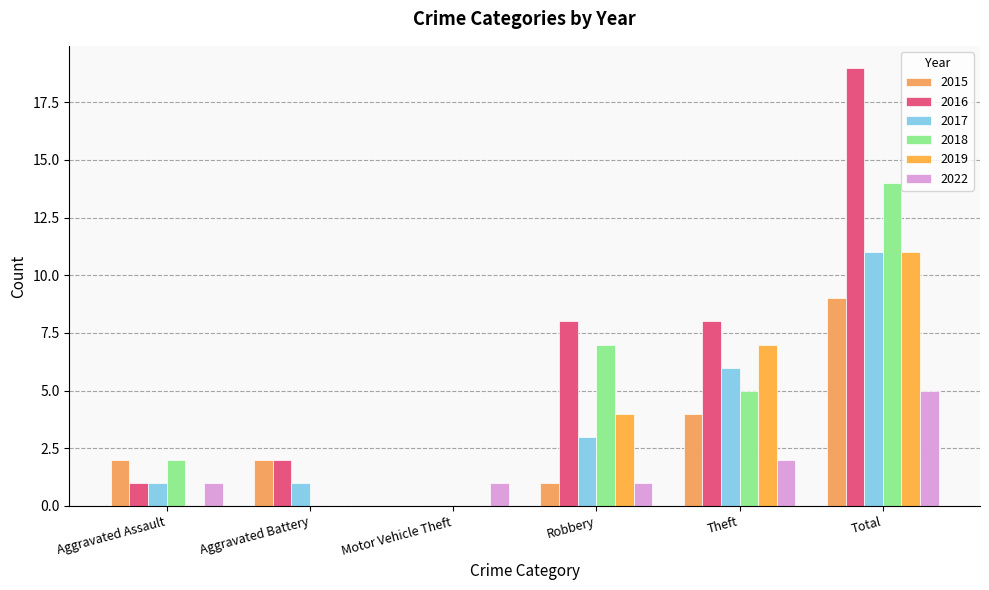

What is the label of the 4th bar from the left?

Robbery